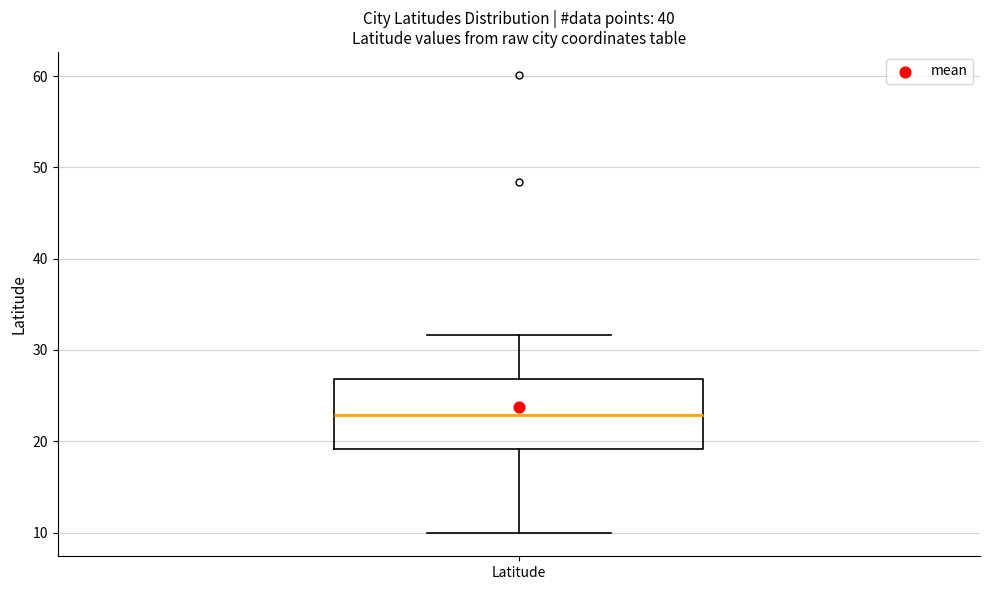

Where is the upper edge of the box for Latitude on the y-axis? The values are not printed on the chart, so give them approximately, as read against the axis.

27